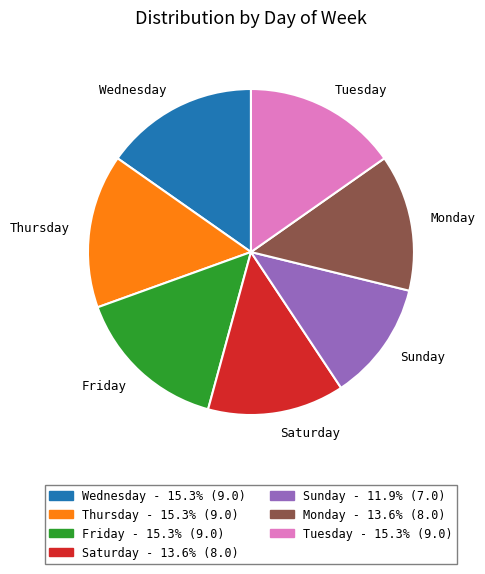

What is the smallest slice in the pie chart?

Sunday